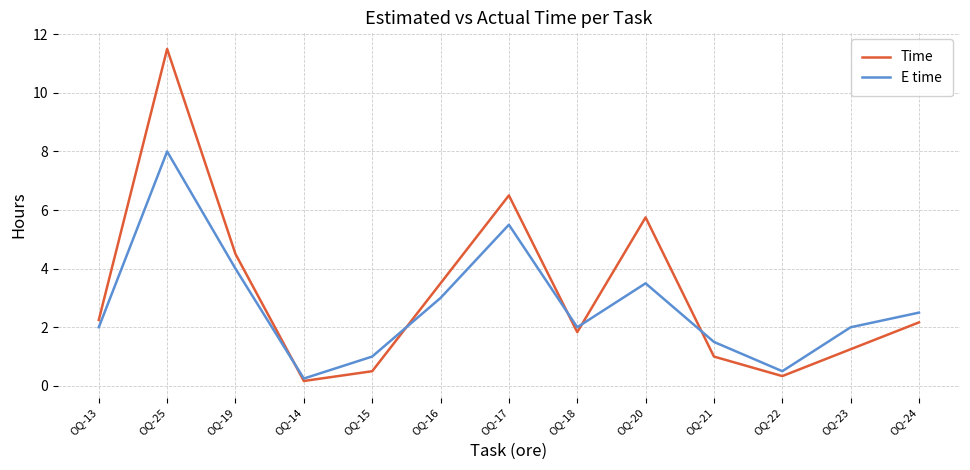

How many series are shown in this chart?

2